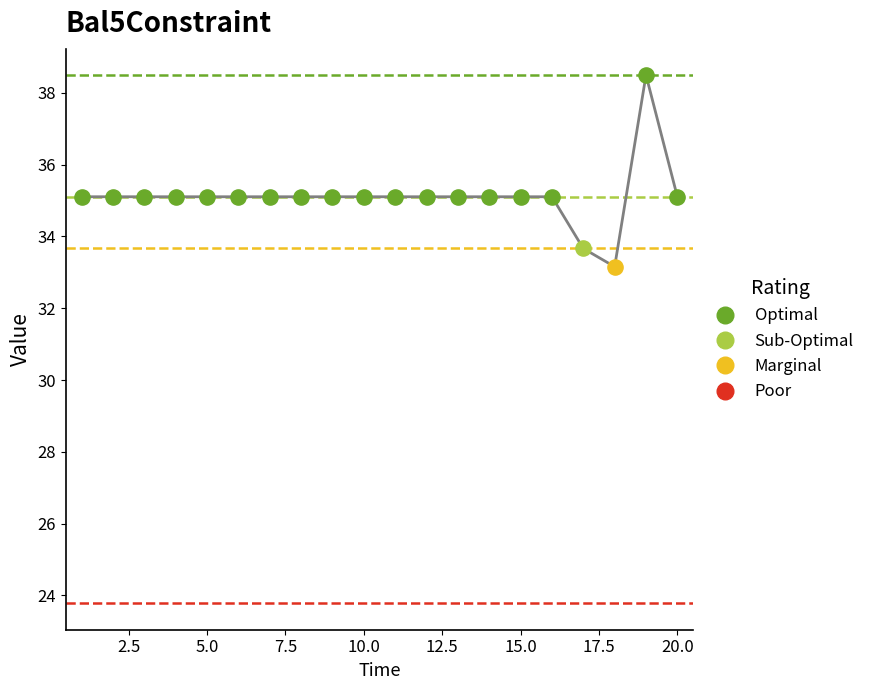

What is the greatest value displayed?

38.5